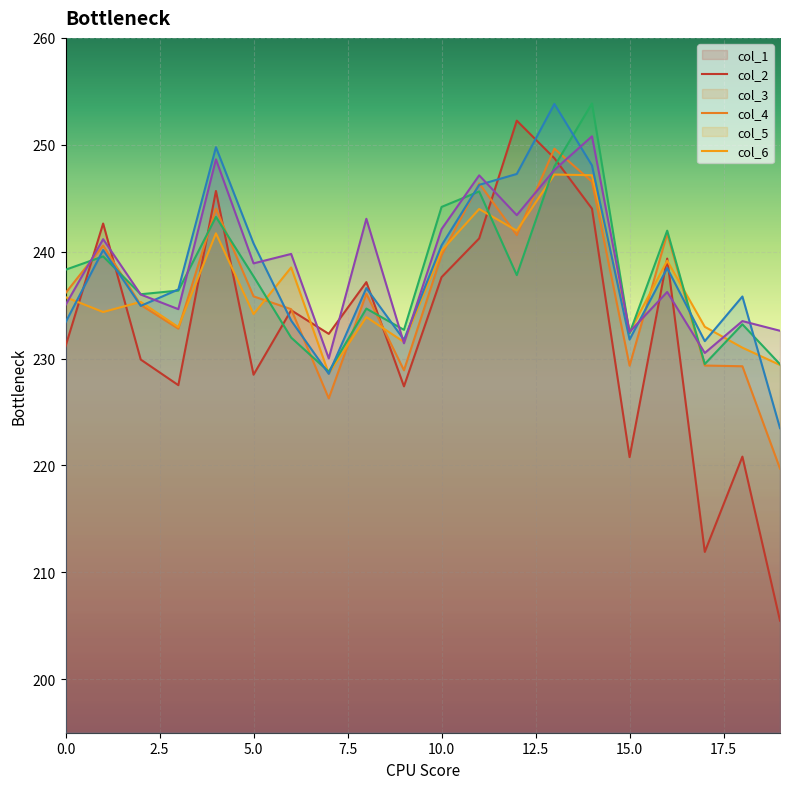

Where is col_2 nearest to the value 234?

6